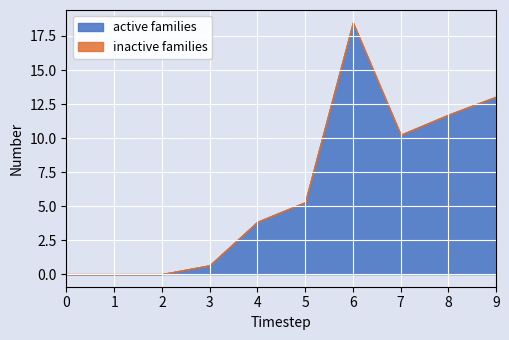

Rank the series by their average value, from highest to lowest.

active families, inactive families